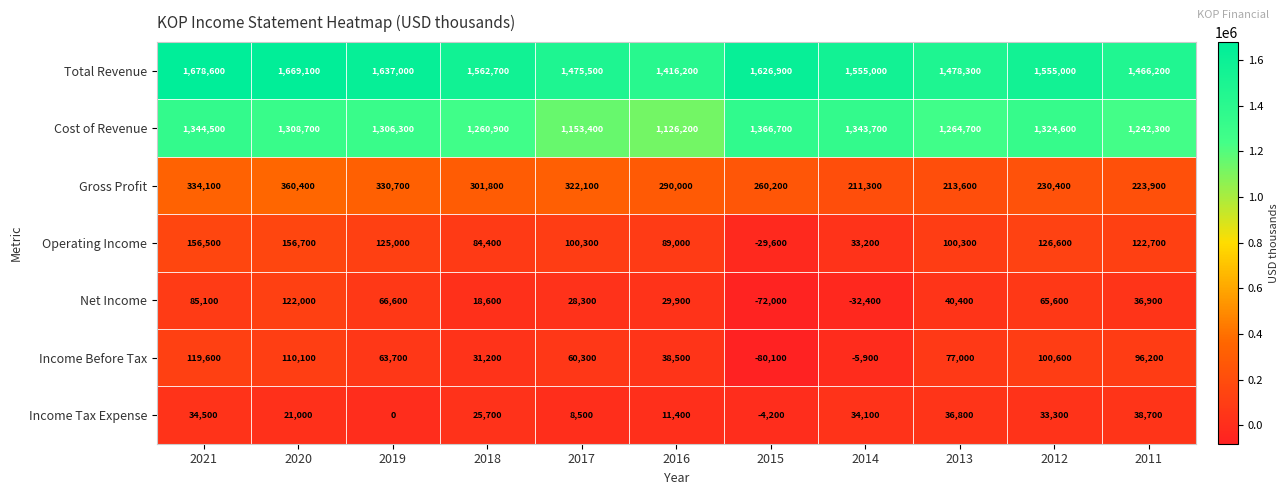

What is the difference between the maximum and minimum values in the Income Tax Expense series?

42900